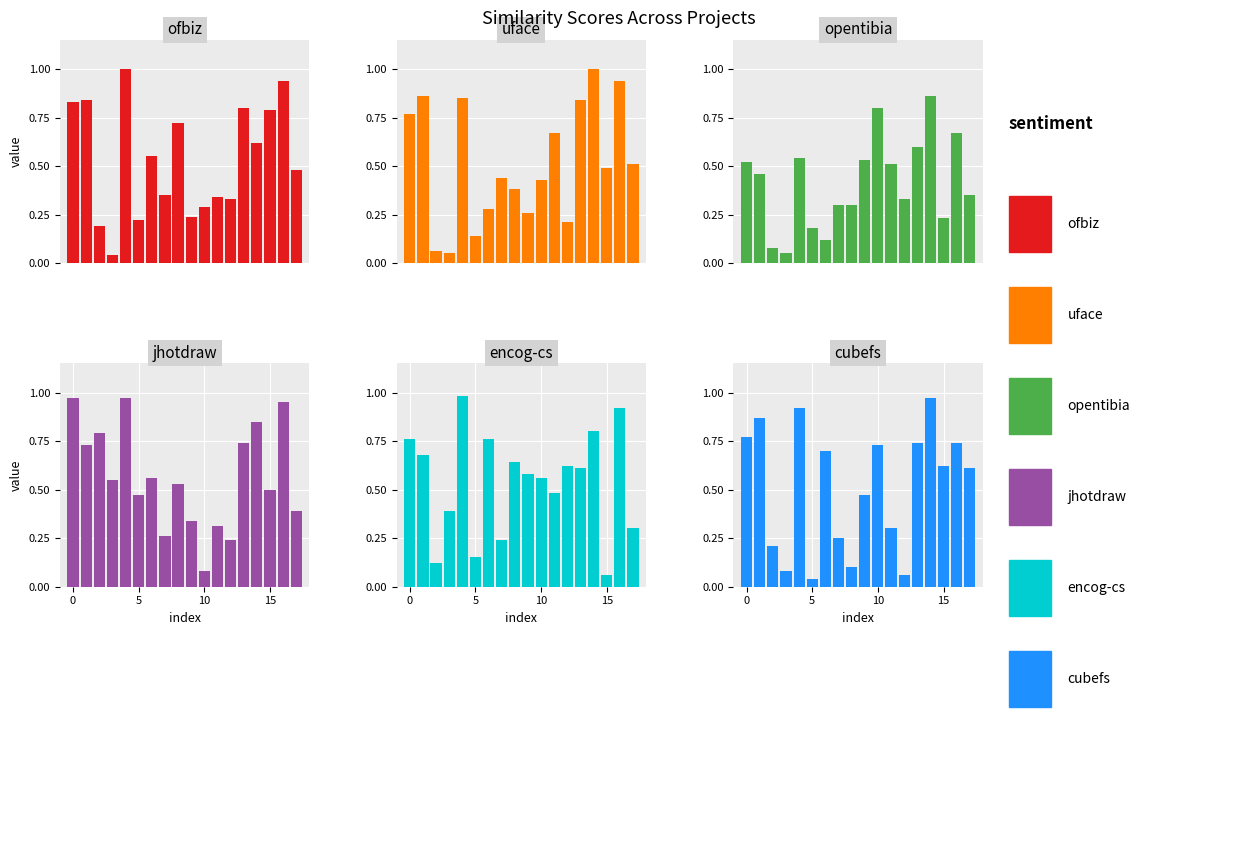

What is the difference between the uface.csv values at 14 and 5?

0.9